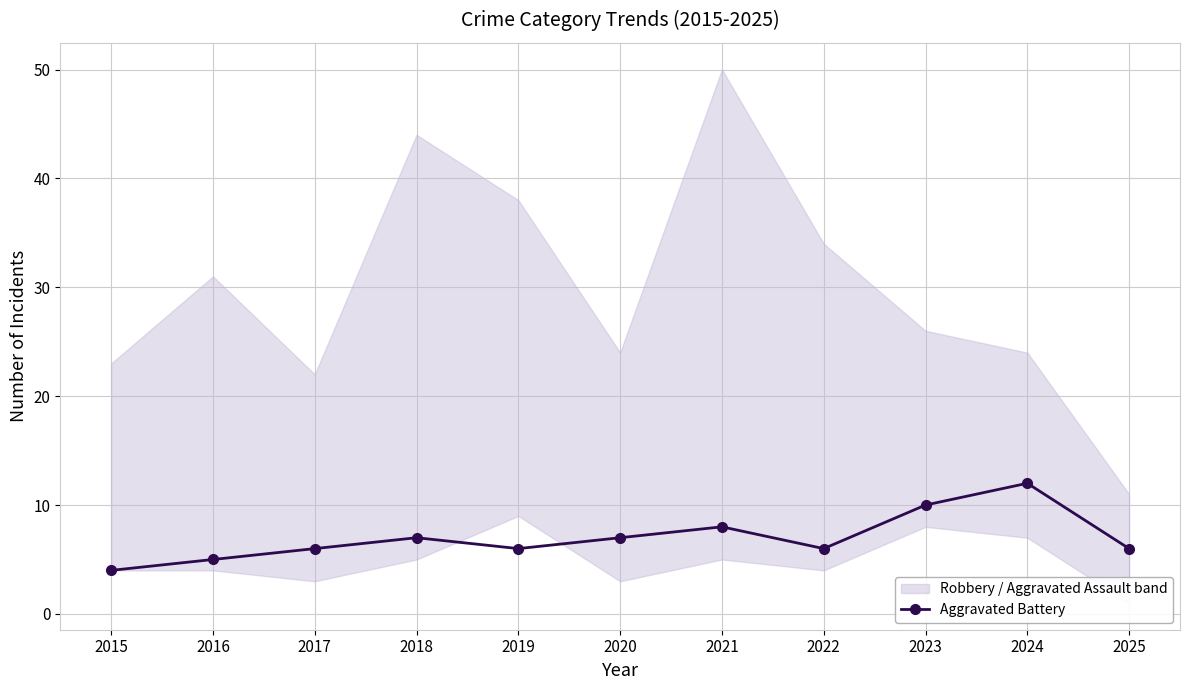

How many data points does each series have?

11